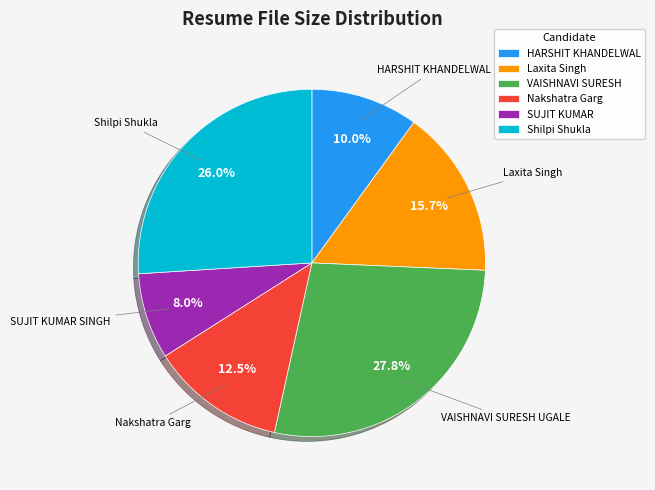

Rank the categories by value from highest to lowest.

VAISHNAVI SURESH, Shilpi Shukla, Laxita Singh, Nakshatra Garg, HARSHIT KHANDELWAL, SUJIT KUMAR